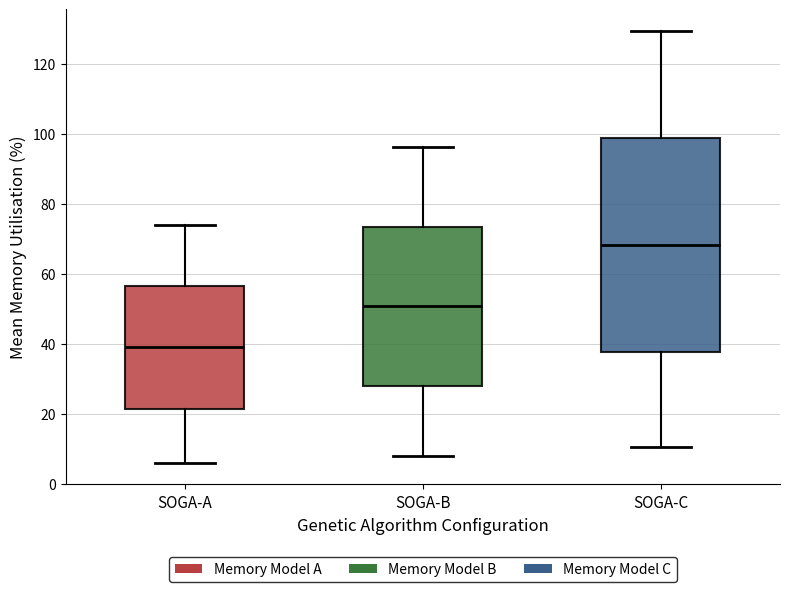

Comparing the boxes themselves (not the whiskers), which one is the tallest?

SOGA-C